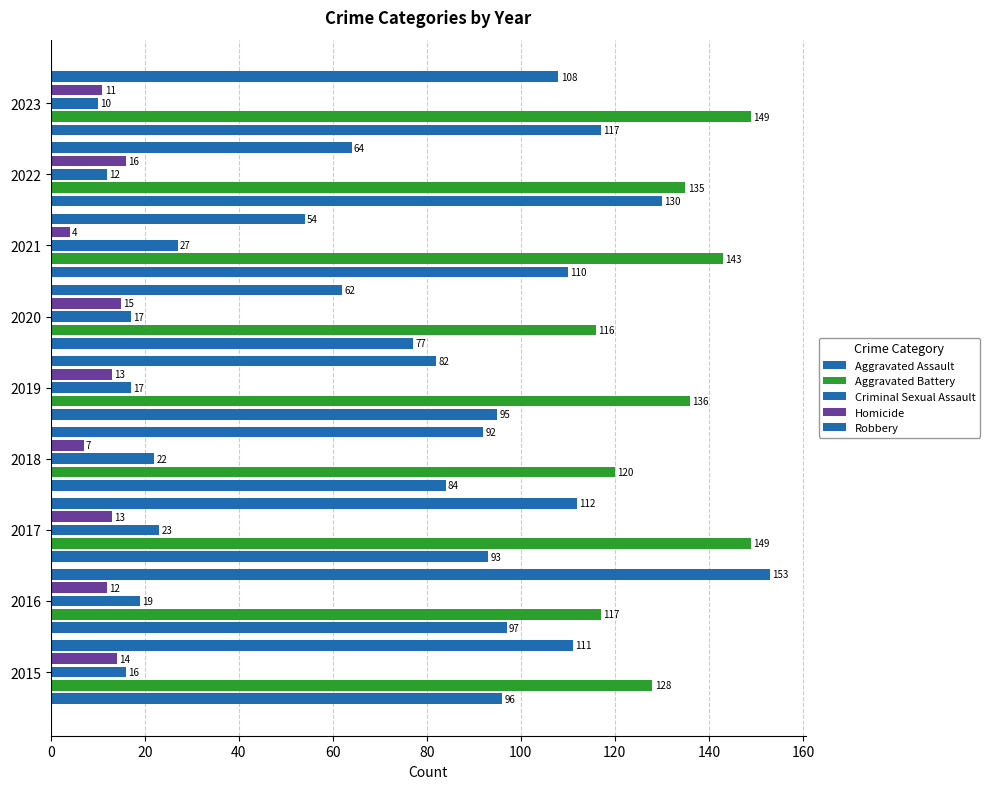

Which series has the largest range (max minus min)?

Robbery